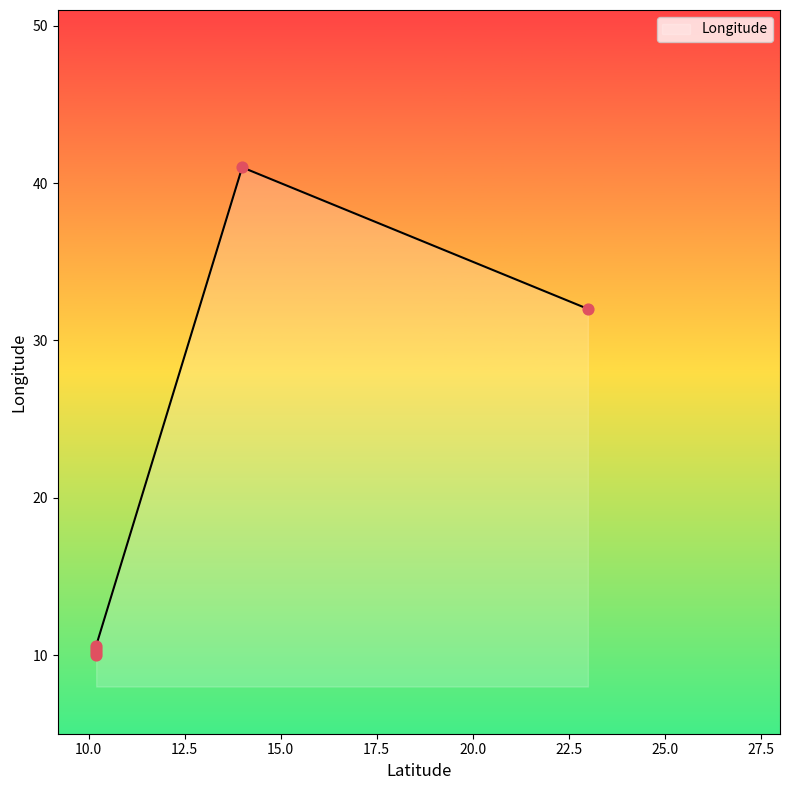

What is the ratio of the value at 10.2 to the value at 10.2?

1.0